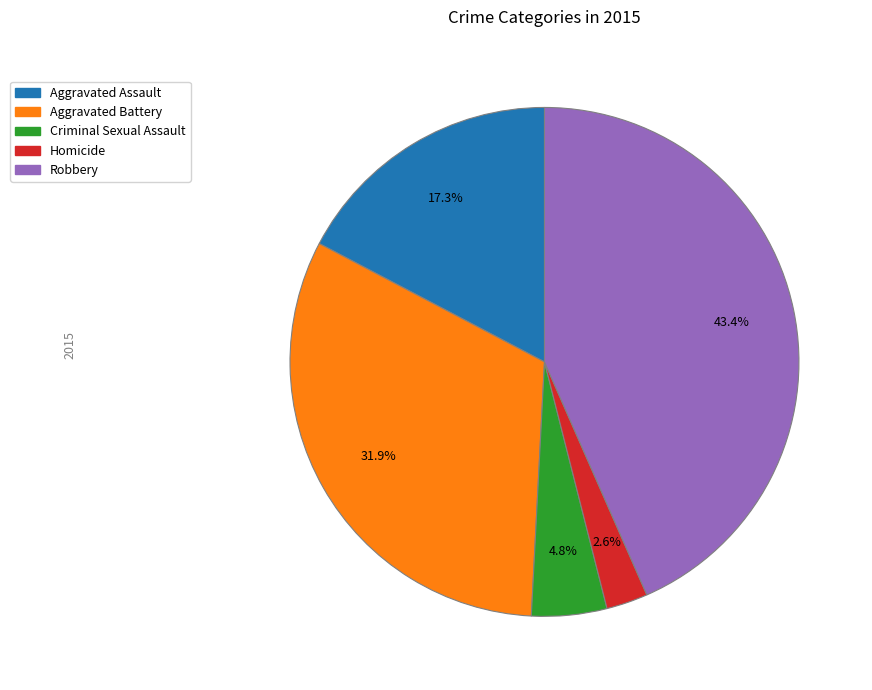

To the nearest percent, what is the average slice percentage?

20%